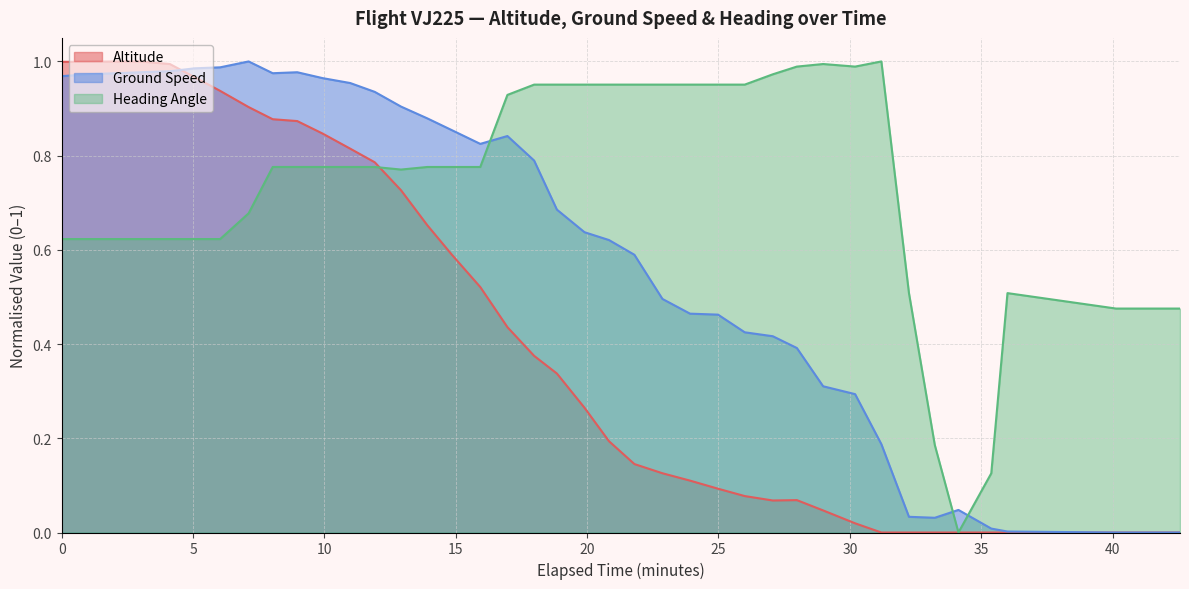

Which series has the largest total across all categories?

Heading Angle